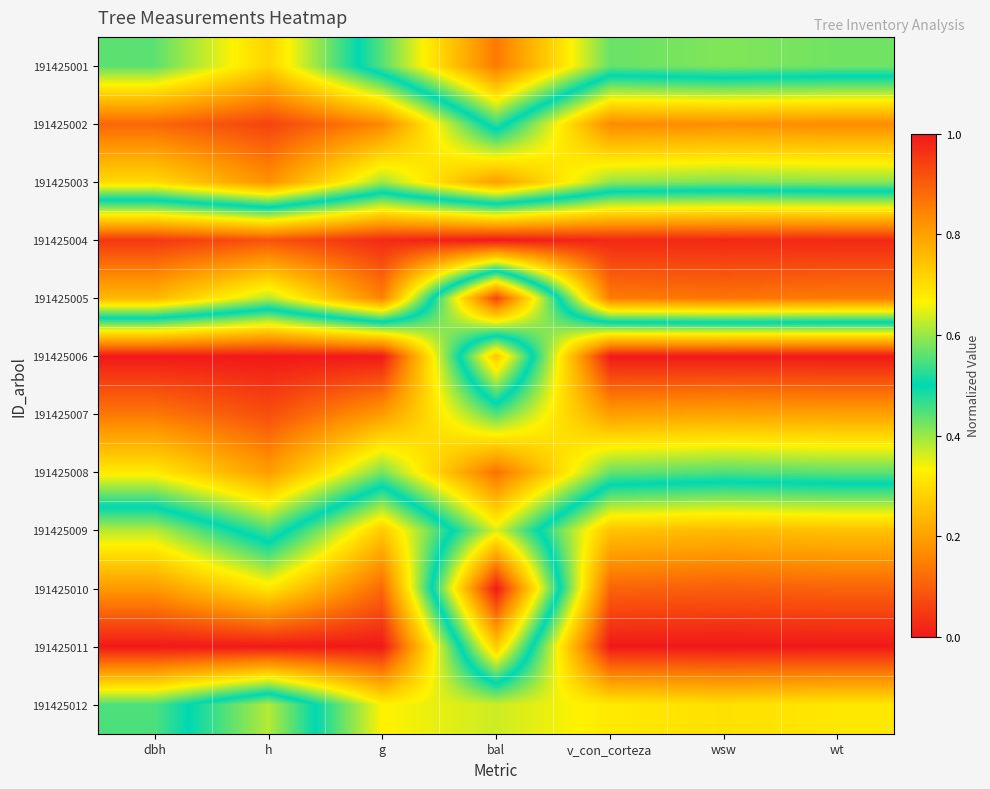

At h, list the series in order from largest to smallest.

191425006, 191425002, 191425007, 191425003, 191425008, 191425001, 191425012, 191425009, 191425005, 191425010, 191425004, 191425011